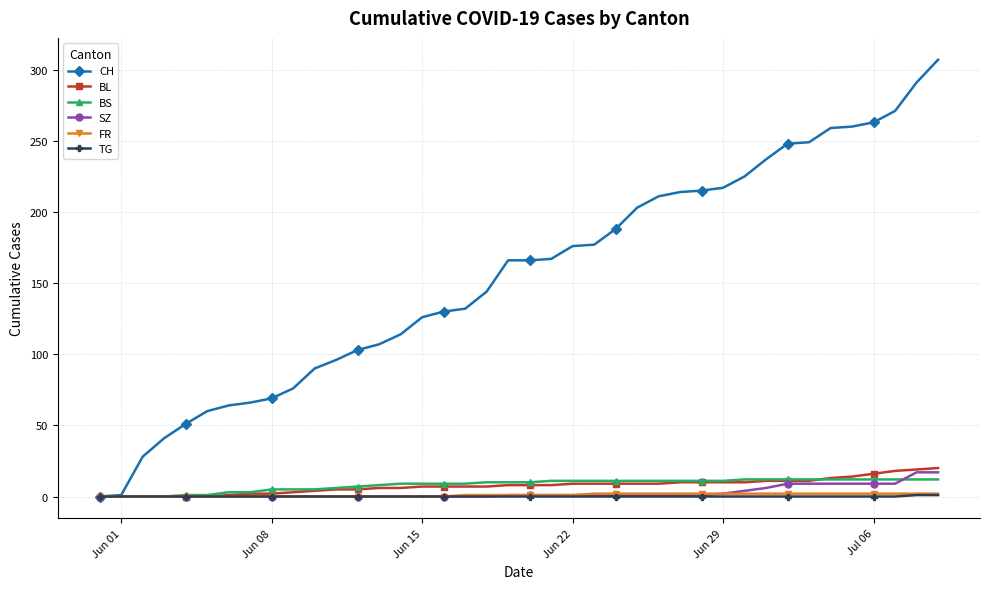

What is the maximum value for SZ?

17